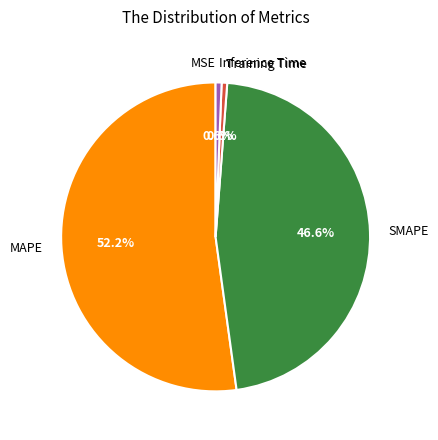

Which category accounts for the majority?

MAPE